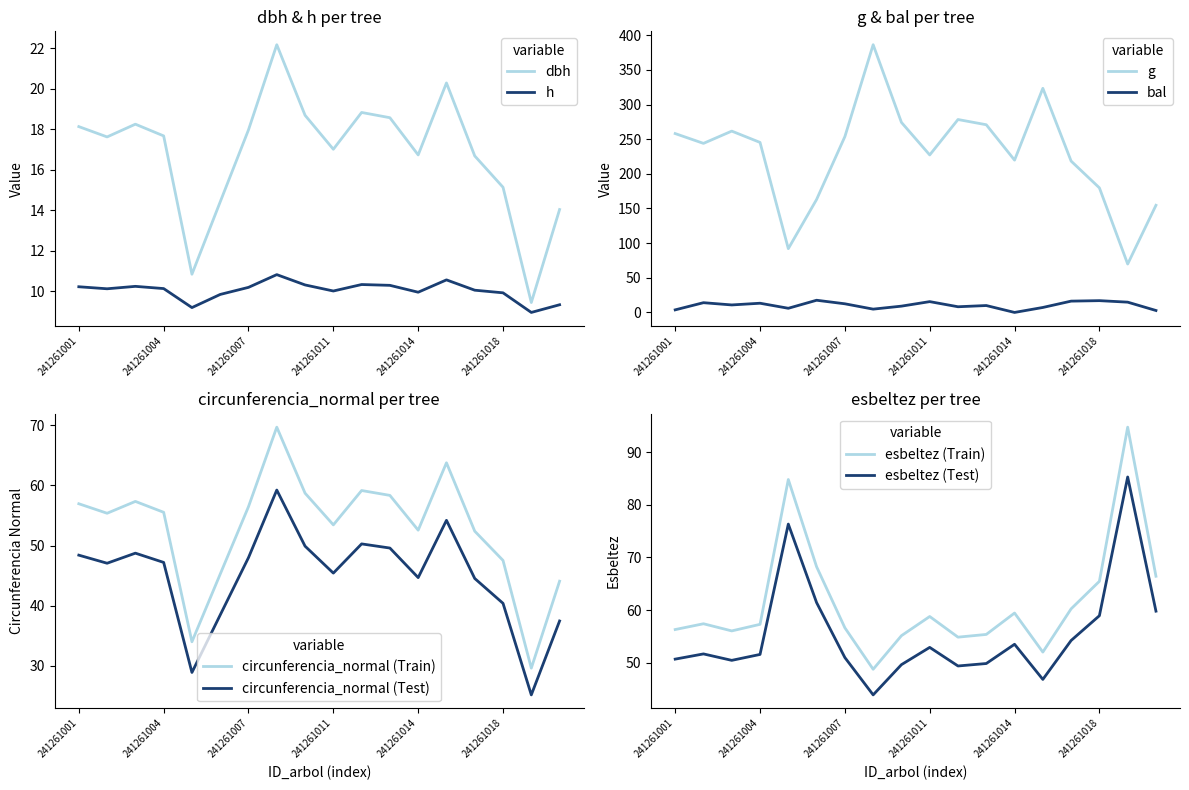

Where is the first local maximum for circunferencia_normal?

241261003